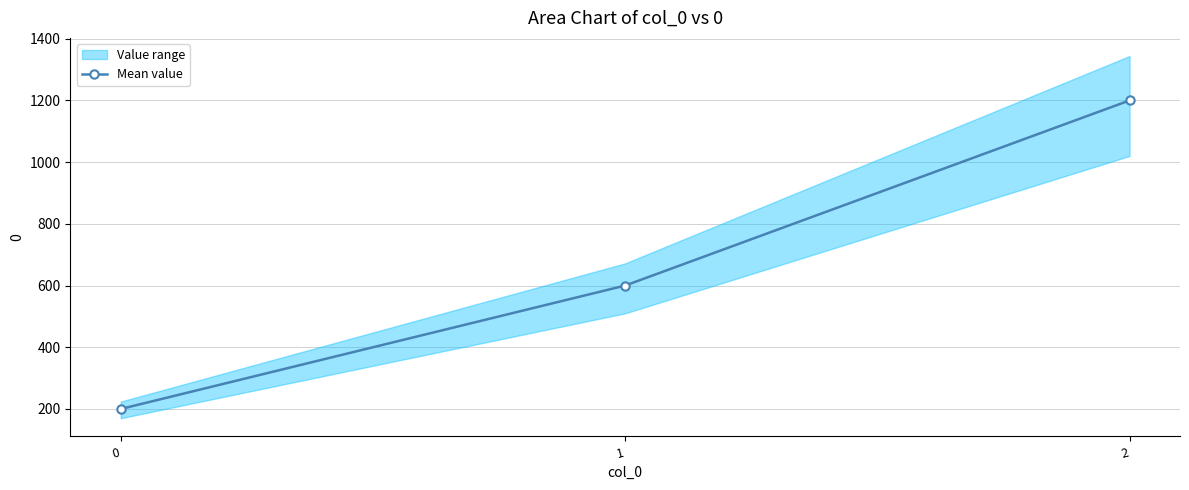

Reading left to right, what are all the values shown in this chart?

0=200	1=600	2=1200